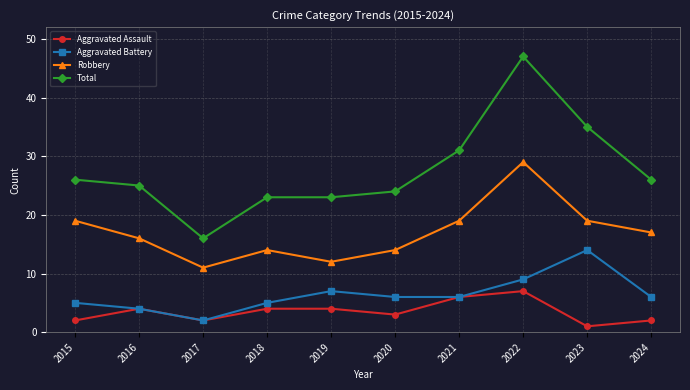

Where is the first local maximum for Aggravated Battery?

2019